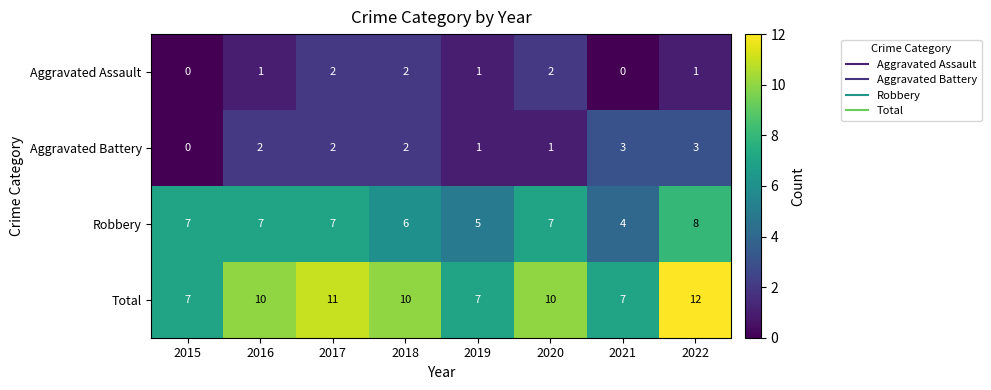

What is the total value across all series at 2019?

14